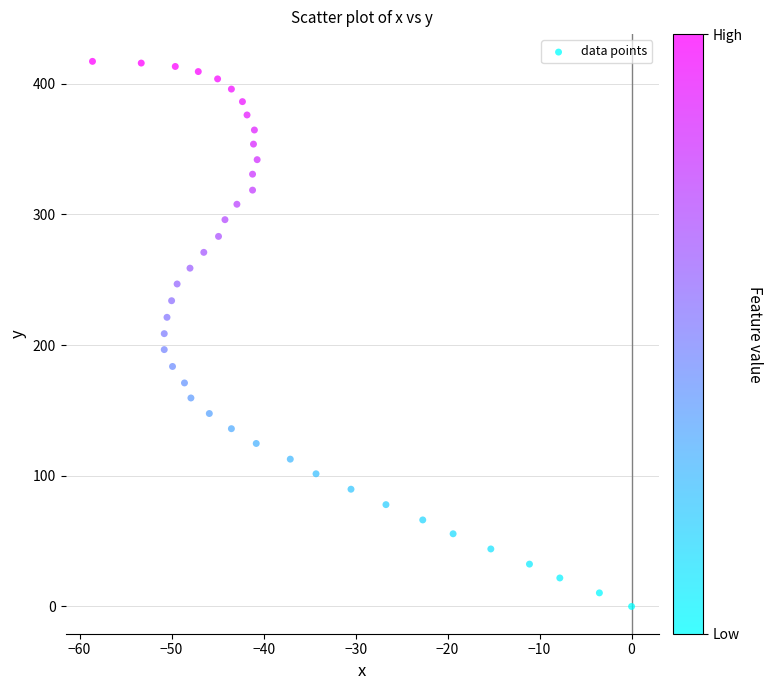

What is the range of X values (max minus min)?

58.6